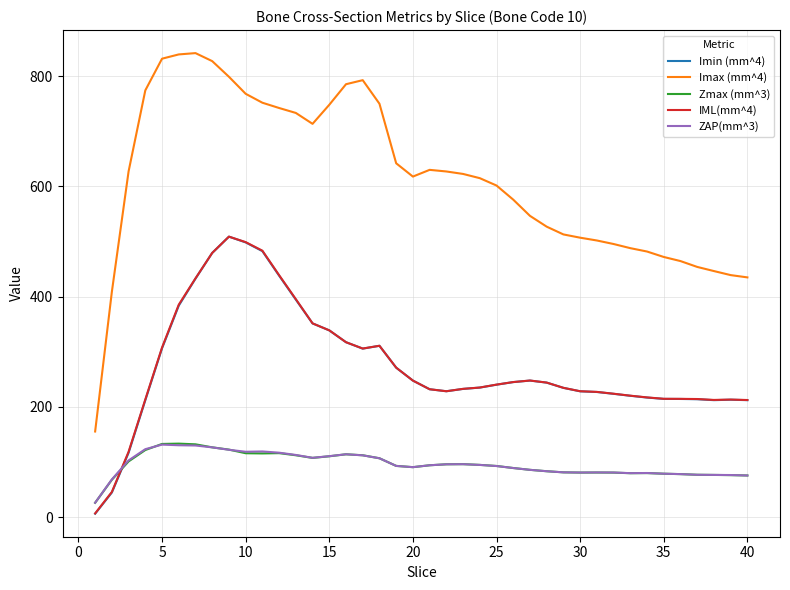

How many lines are shown in the chart?

5